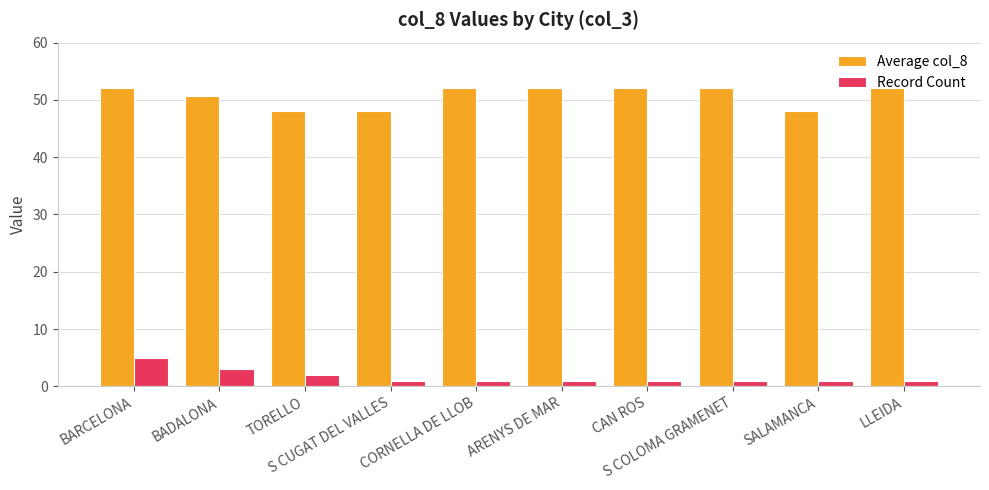

Reading left to right, extract all data points from this chart.

Average col_8: 52.0	50.7	48.0	48.0	52.0	52.0	52.0	52.0	48.0	52.0
Record Count: 5.0	3.0	2.0	1.0	1.0	1.0	1.0	1.0	1.0	1.0